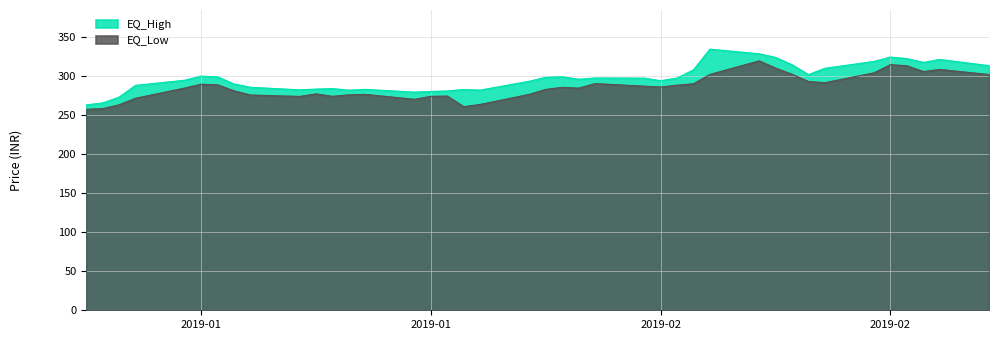

What is the label of the 2nd point from the left?

2019-01-02